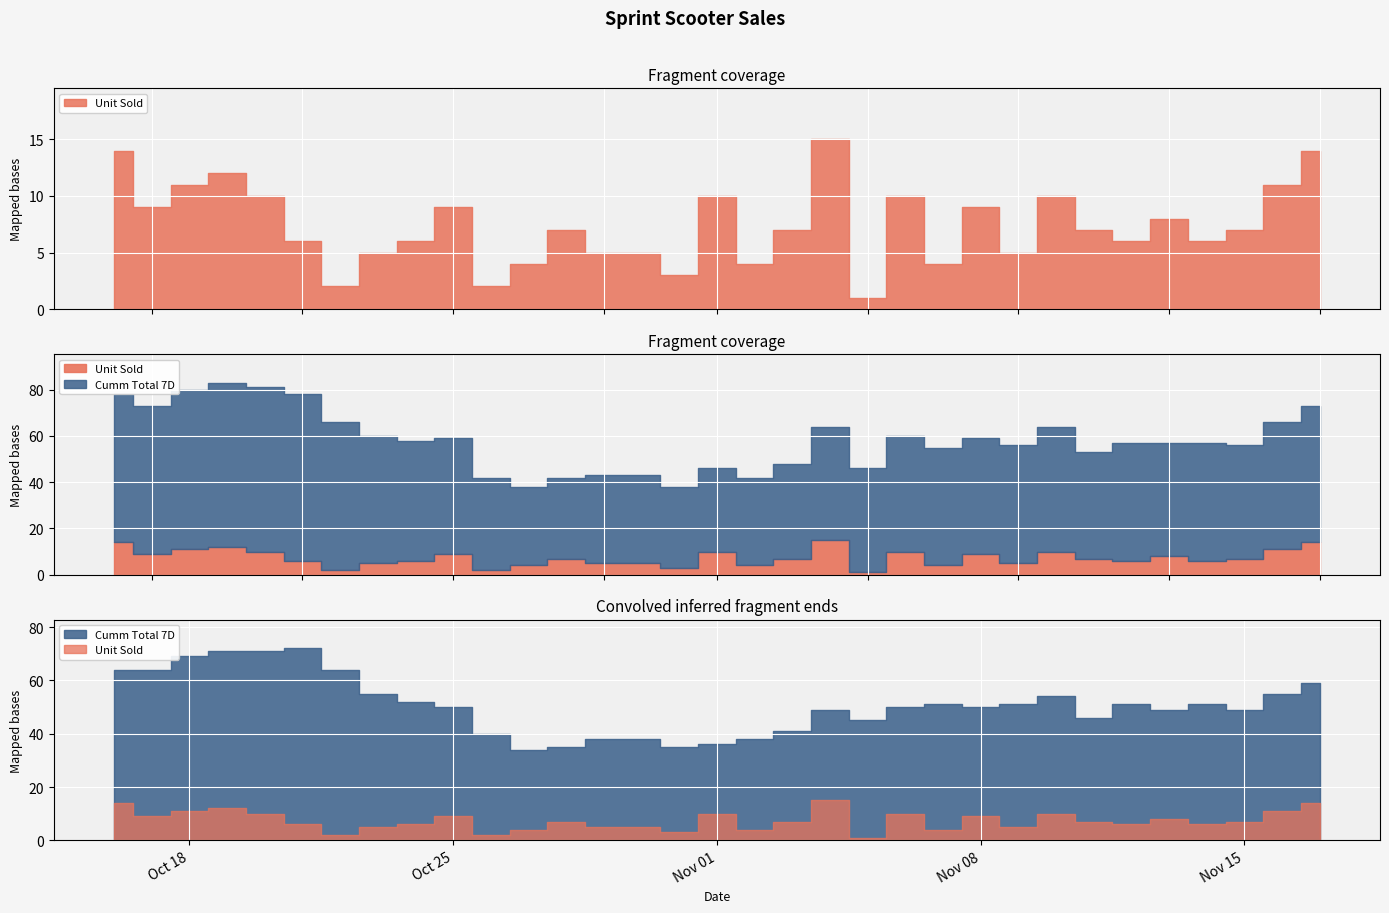

Is it true that Cumm Total 7D equals 51 at 2016-11-14?

True